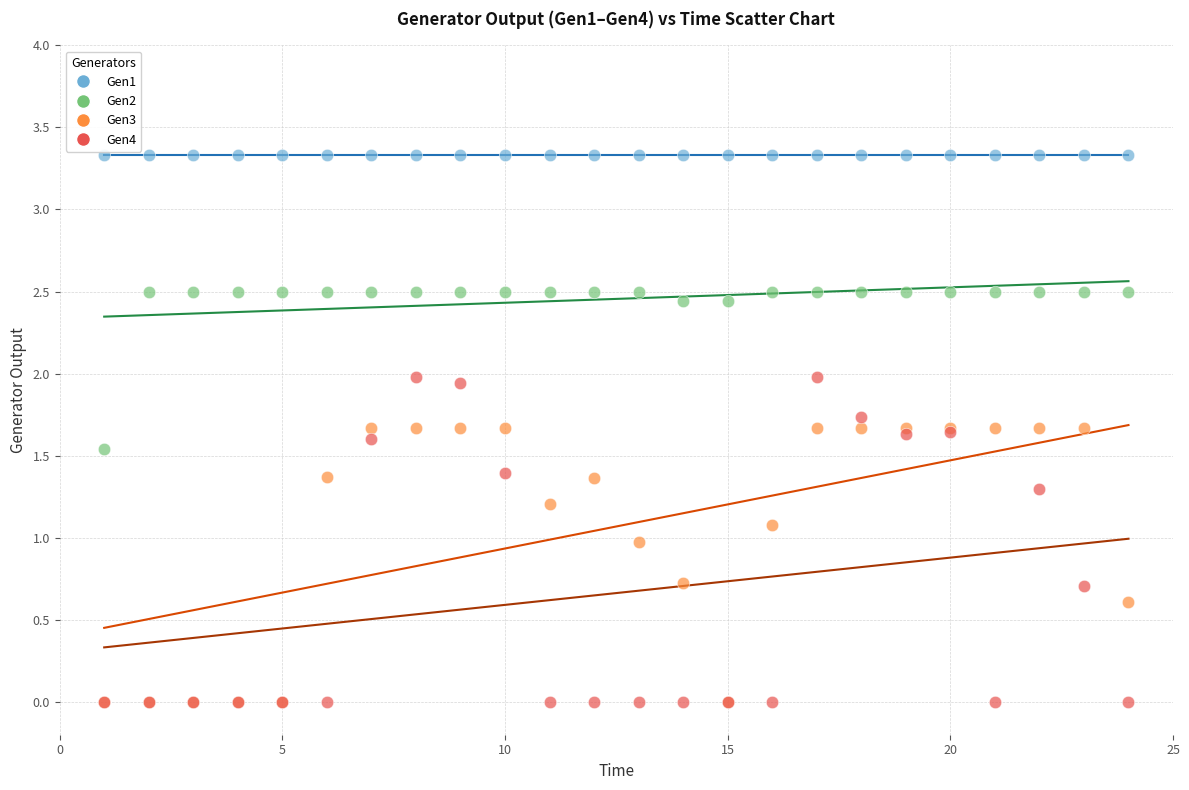

What are all the series names shown in the legend?

Gen1, Gen2, Gen3, Gen4